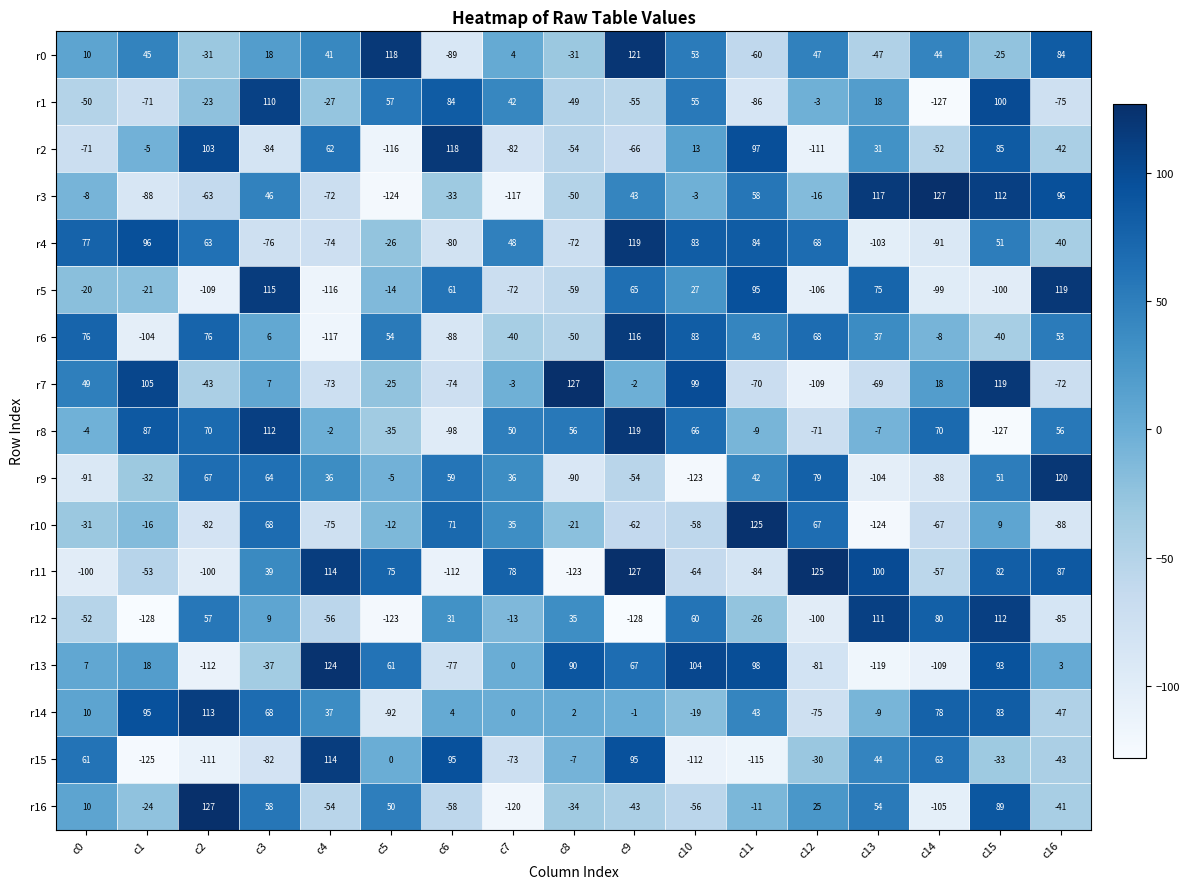

At c2, list the series in order from largest to smallest.

r16, r14, r2, r6, r8, r9, r4, r12, r1, r0, r7, r3, r10, r11, r5, r15, r13